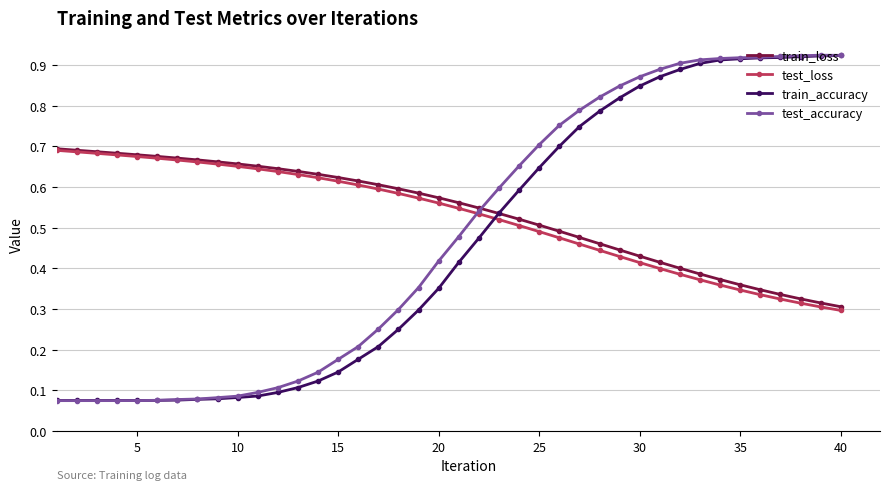

After their last crossing, which series has the higher values: train_accuracy or test_loss?

train_accuracy